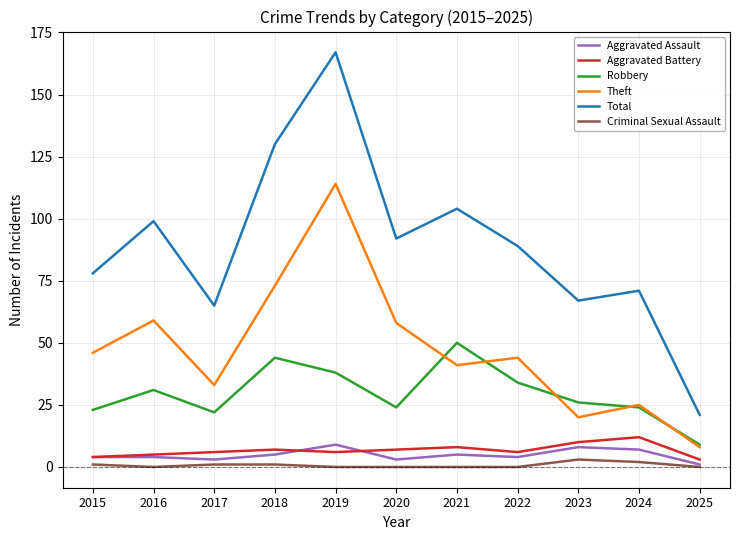

At how many categories does at least one series exceed 146?

1